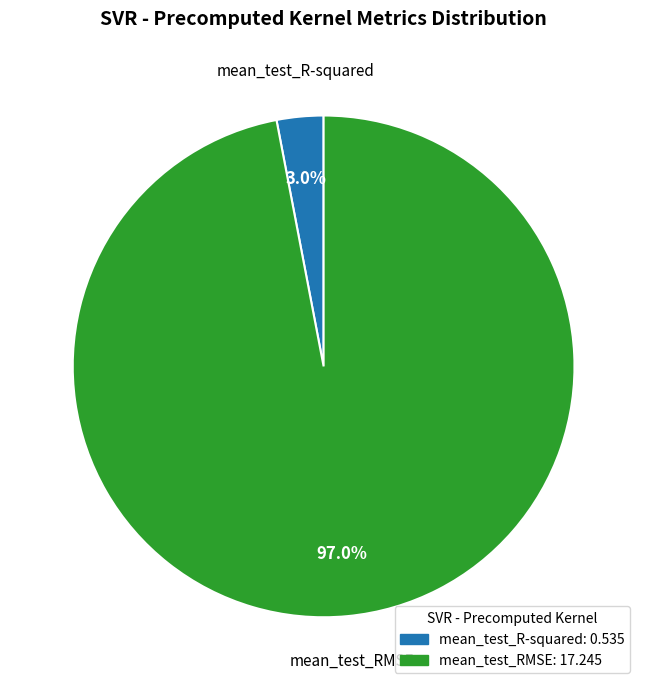

True or false: mean_test_R-squared accounts for 3% of the total.

True